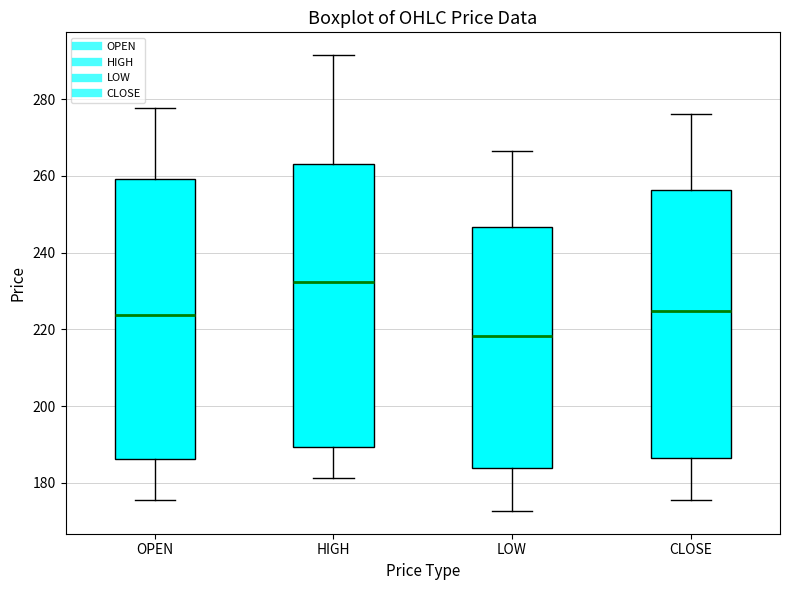

Reading left to right, transcribe this box plot: for each box, give where its median line is, the range the box spans, and where its two whiskers end, as read against the y-axis. The values are not printed on the chart, so give them approximately, as read against the axis.

OPEN: median 224, box 186 to 260, whiskers 176 to 278
HIGH: median 232, box 190 to 264, whiskers 182 to 292
LOW: median 218, box 184 to 246, whiskers 172 to 266
CLOSE: median 224, box 186 to 256, whiskers 176 to 276